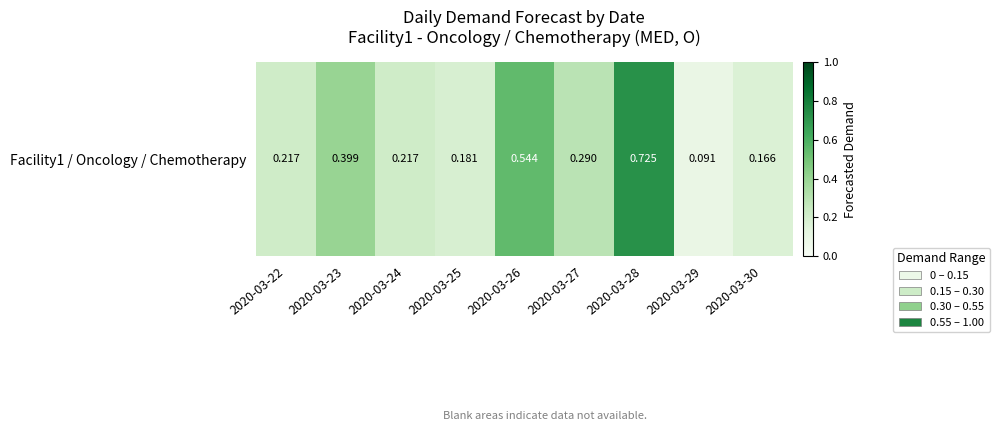

The value at 2020-03-30 is 0.2. True or false?

True